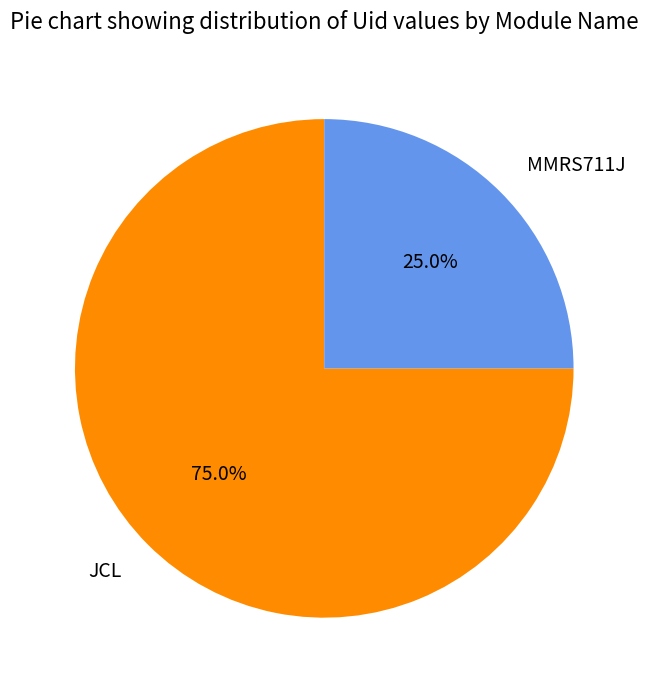

Which category accounts for the majority?

JCL